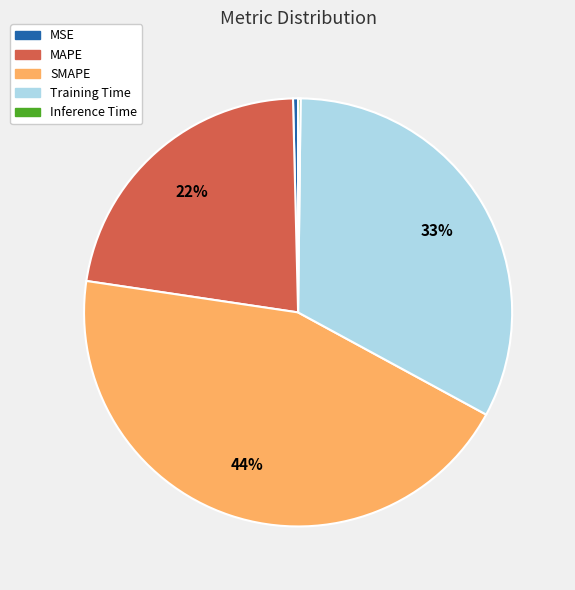

Is it true that MSE is 0% of the pie?

True